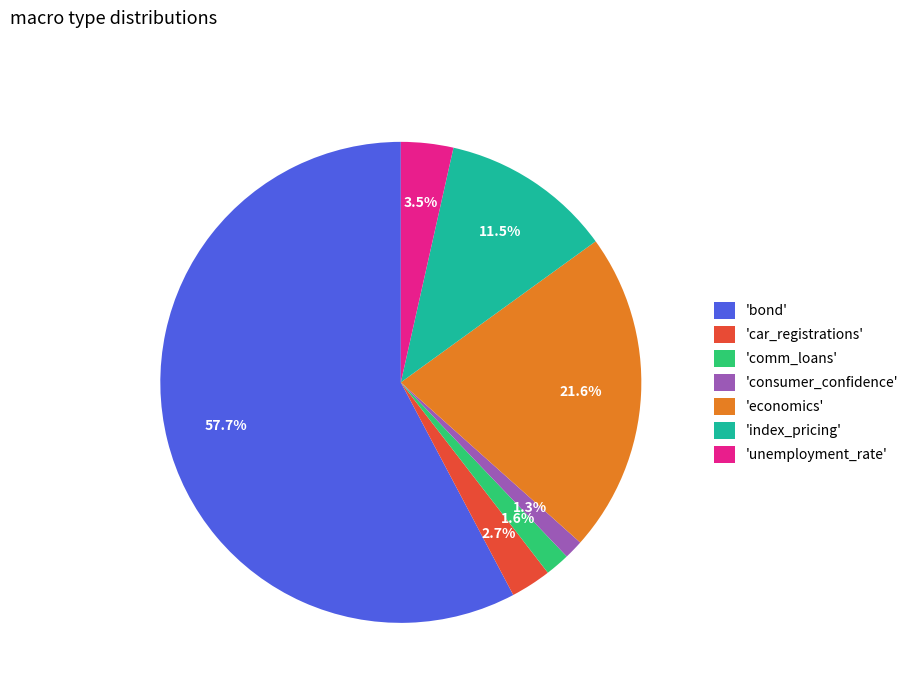

Which category has the biggest portion of the pie?

'bond'